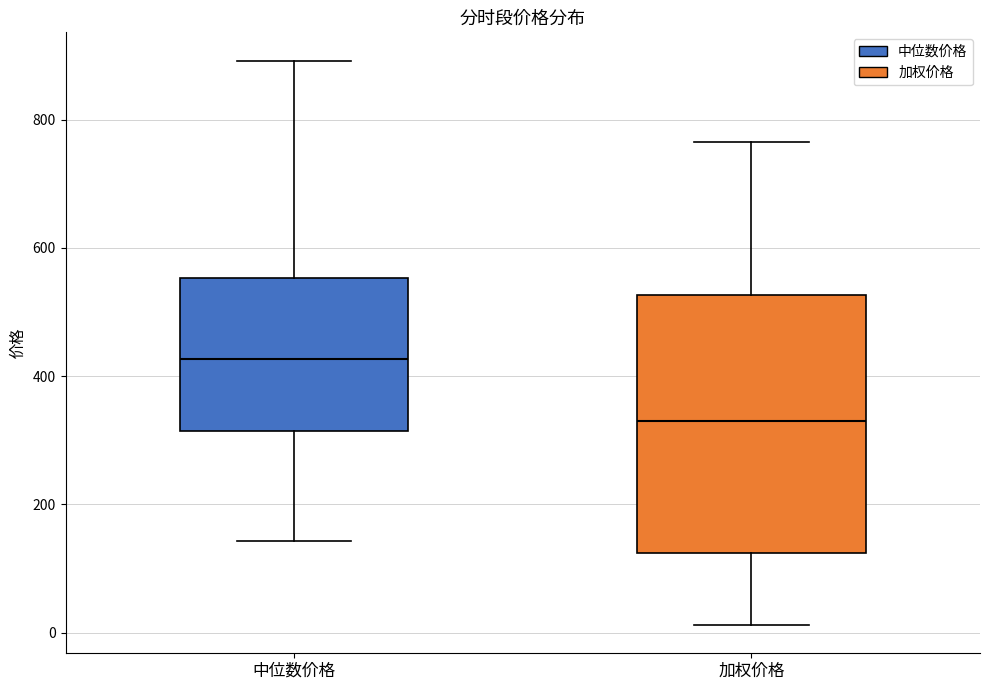

Reading left to right, read every box against the y-axis: the position of its median line, the range the box covers, and the ends of its whiskers. The values are not printed on the chart, so give them approximately, as read against the axis.

中位数价格: median 420, box 320 to 560, whiskers 140 to 900
加权价格: median 340, box 120 to 520, whiskers 20 to 760